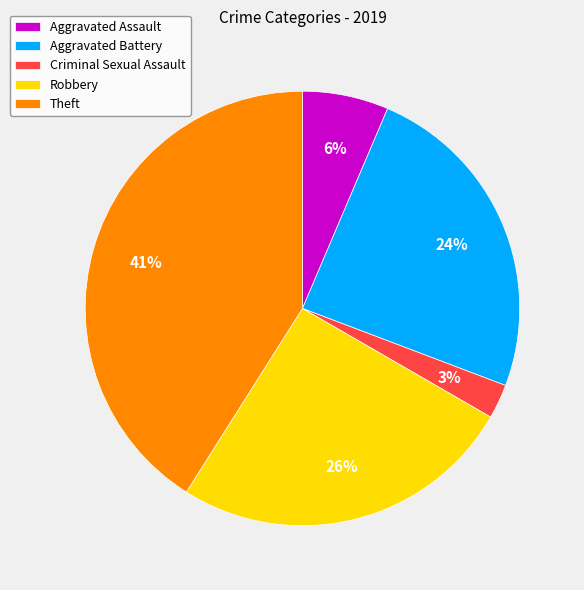

Between Criminal Sexual Assault and Robbery, which is larger?

Robbery